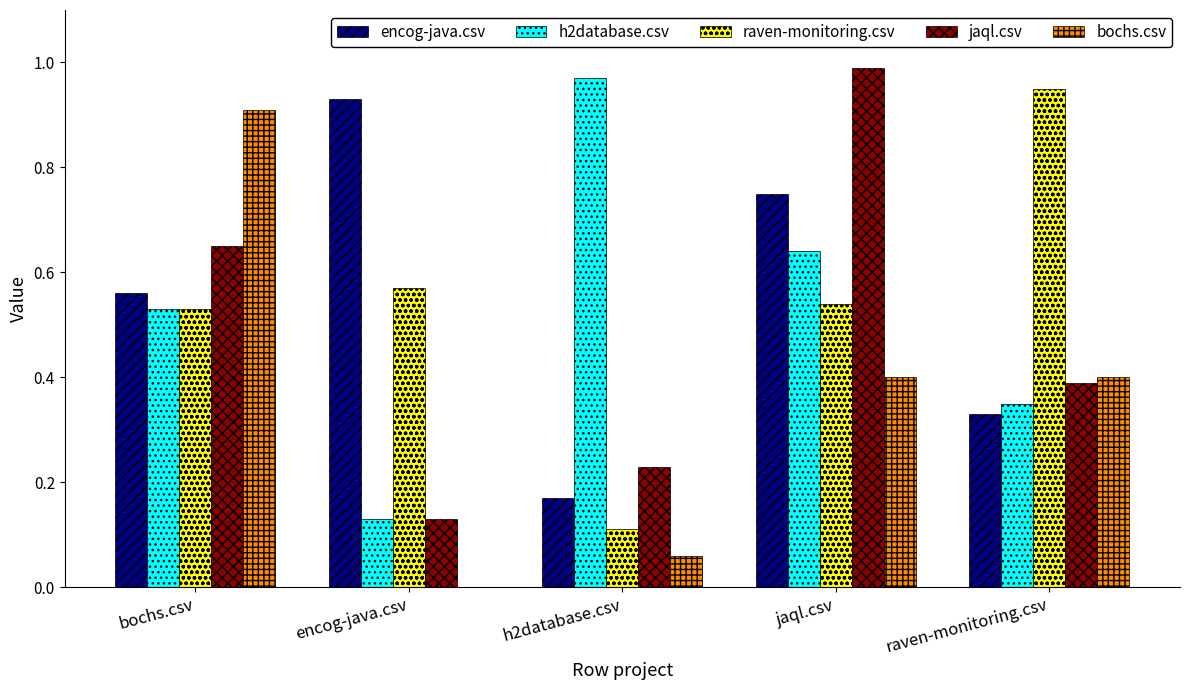

What is the sum of the jaql.csv values at encog-java.csv and h2database.csv?

0.4